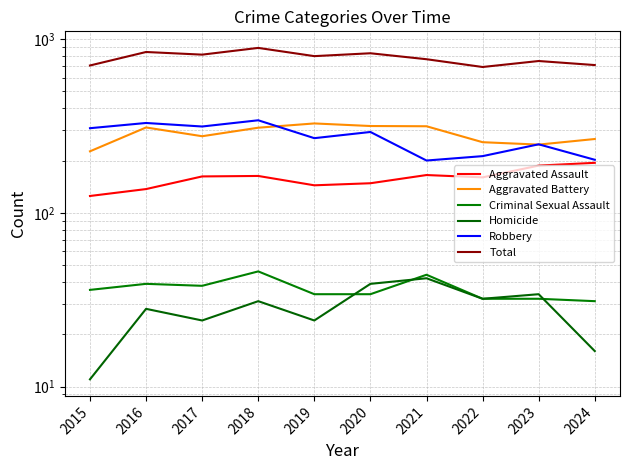

Rank the series at 2023 from highest to lowest value.

Total, Robbery, Aggravated Battery, Aggravated Assault, Homicide, Criminal Sexual Assault